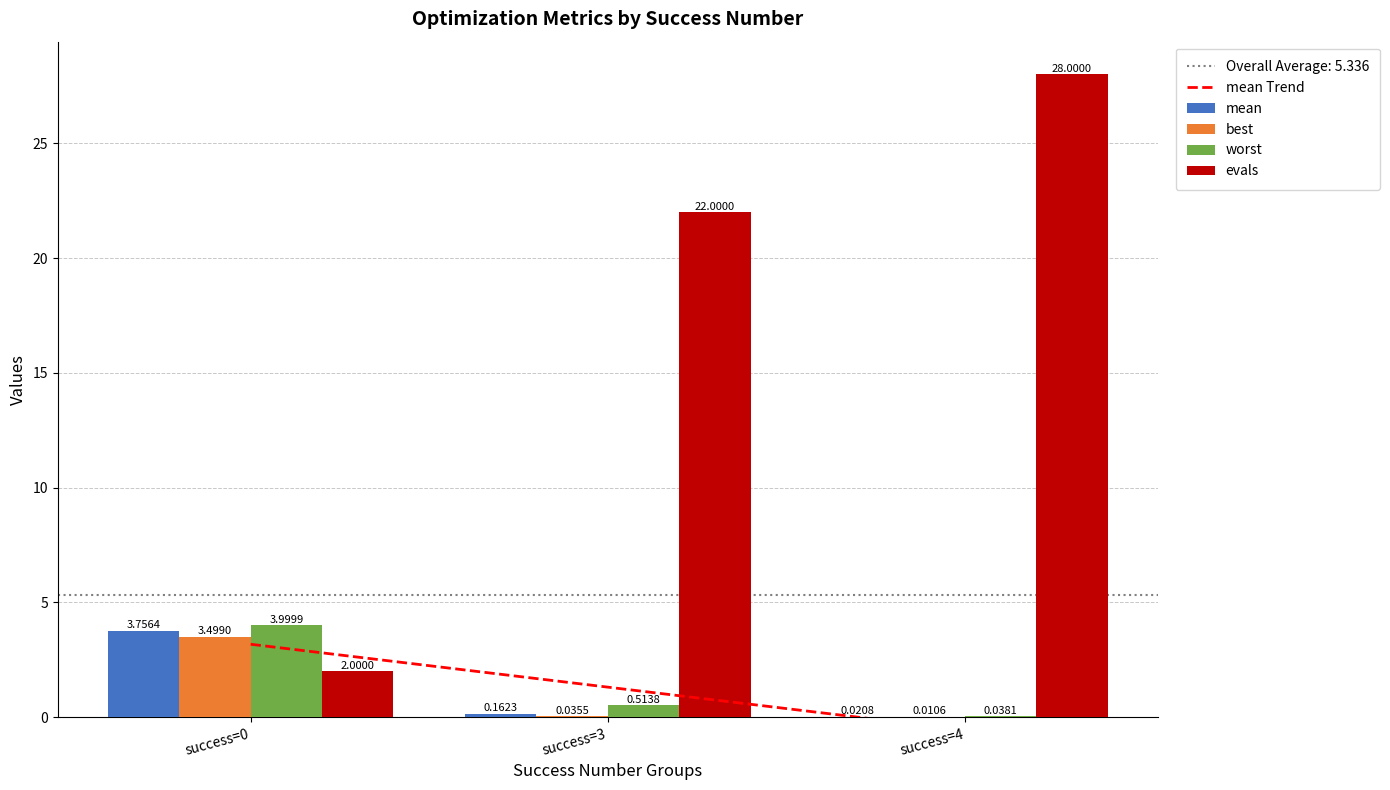

Is it true that evals equals 22.0 at success=3?

True